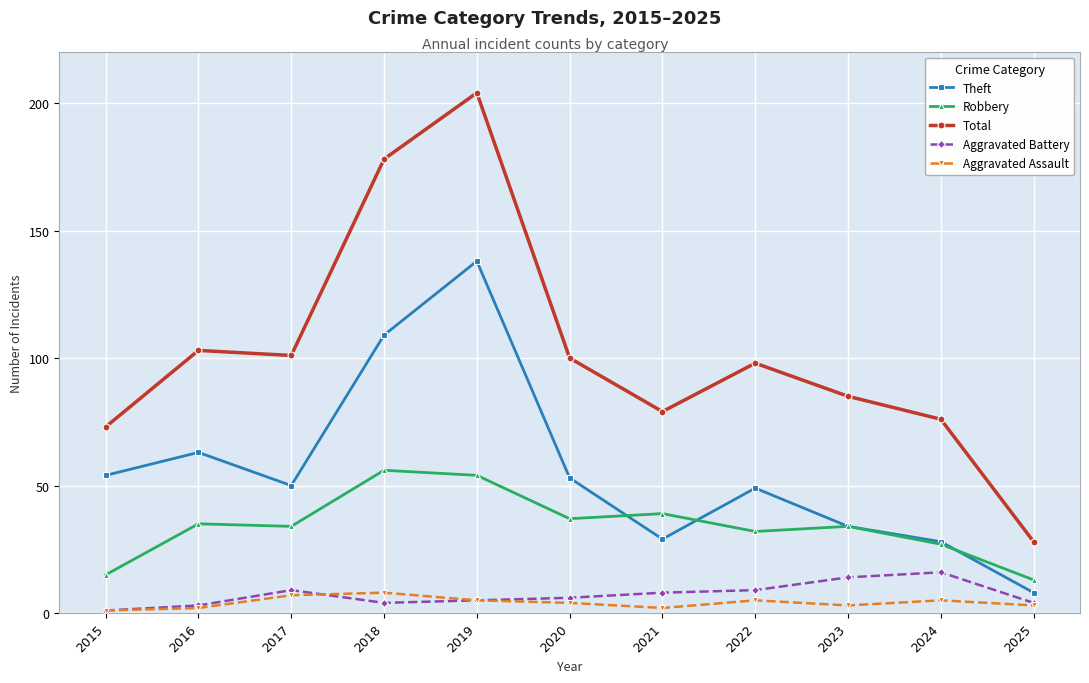

Does the chart have visible grid lines?

Yes